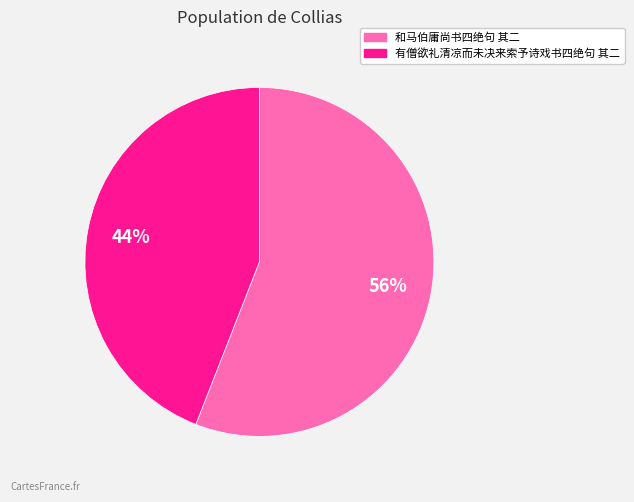

Combined, do 和马伯庸尚书四绝句 其二 and 有僧欲礼清凉而未决来索予诗戏书四绝句 其二 account for over 50%?

Yes